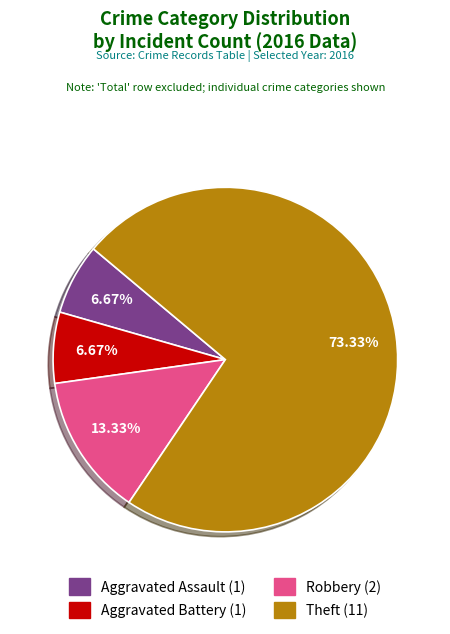

Which category has the biggest portion of the pie?

Theft